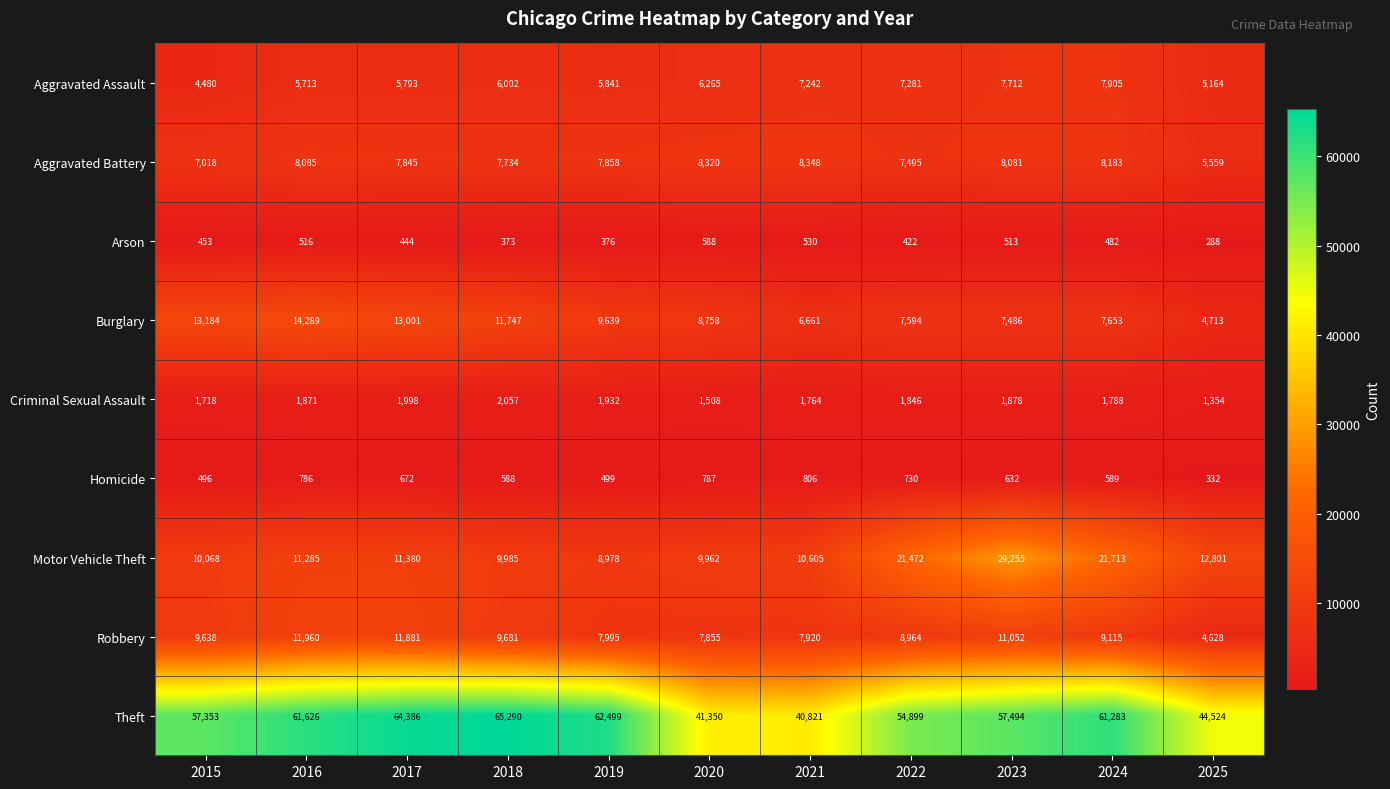

At which label is Aggravated Battery closest to 6953?

2015